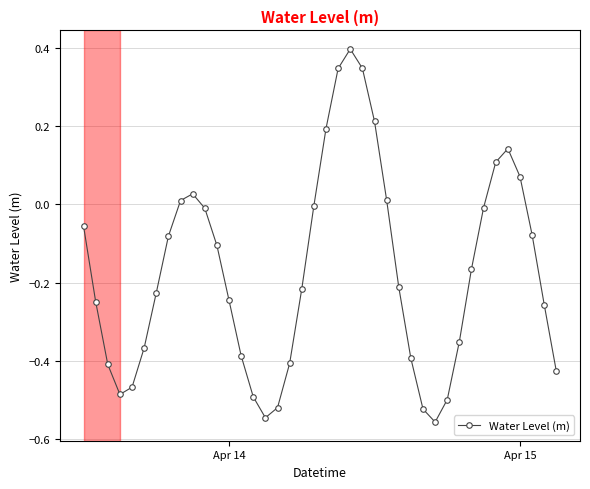

True or false: there are more than 0 points higher than both neighbors.

True